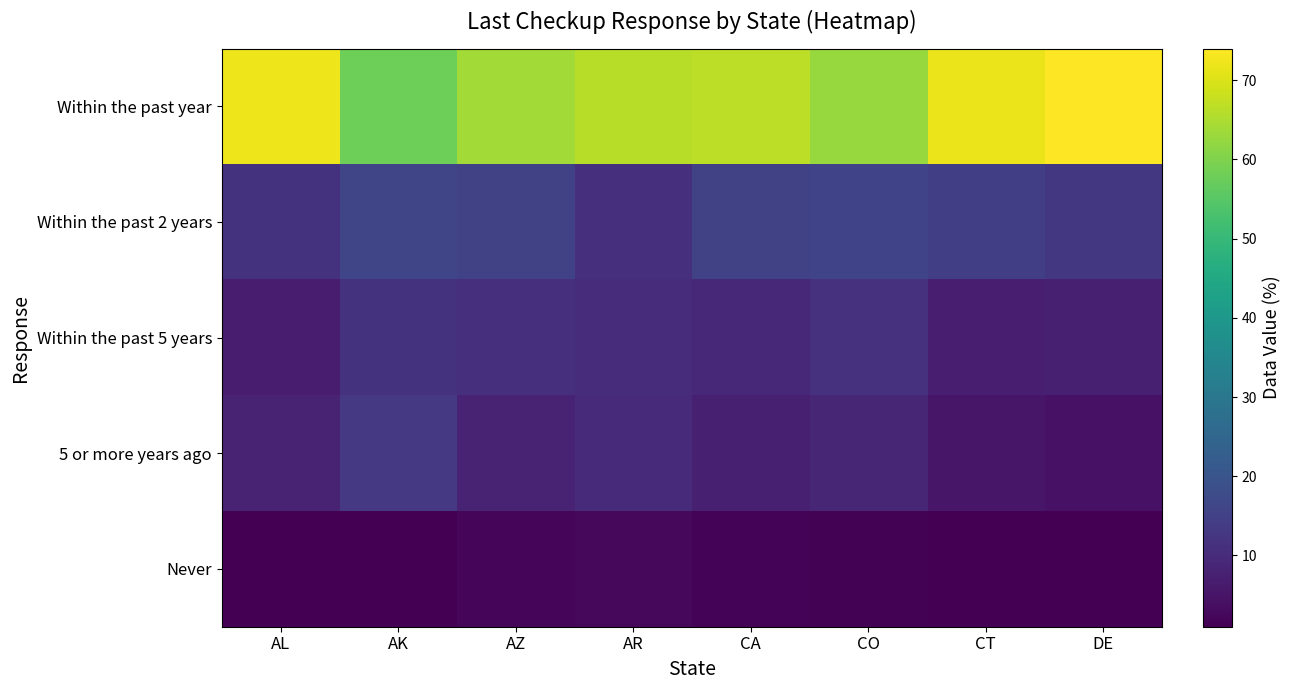

Reading right to left, transcribe all the data shown in this chart.

Within the past year: DE=74.0	CT=72.0	CO=62.7	CA=66.6	AR=66.1	AZ=63.9	AK=57.8	AL=72.1
Within the past 2 years: DE=12.8	CT=14.5	CO=15.7	CA=15.1	AR=11.1	AZ=15.1	AK=16.3	AL=11.7
Within the past 5 years: DE=7.4	CT=7.2	CO=11.3	CA=9.2	AR=10.2	AZ=10.8	AK=11.7	AL=6.7
5 or more years ago: DE=4.7	CT=5.3	CO=8.8	CA=7.5	AR=10.1	AZ=8.4	AK=13.2	AL=8.3
Never: DE=1.0	CT=1.1	CO=1.5	CA=1.6	AR=2.5	AZ=1.9	AK=1.1	AL=1.2